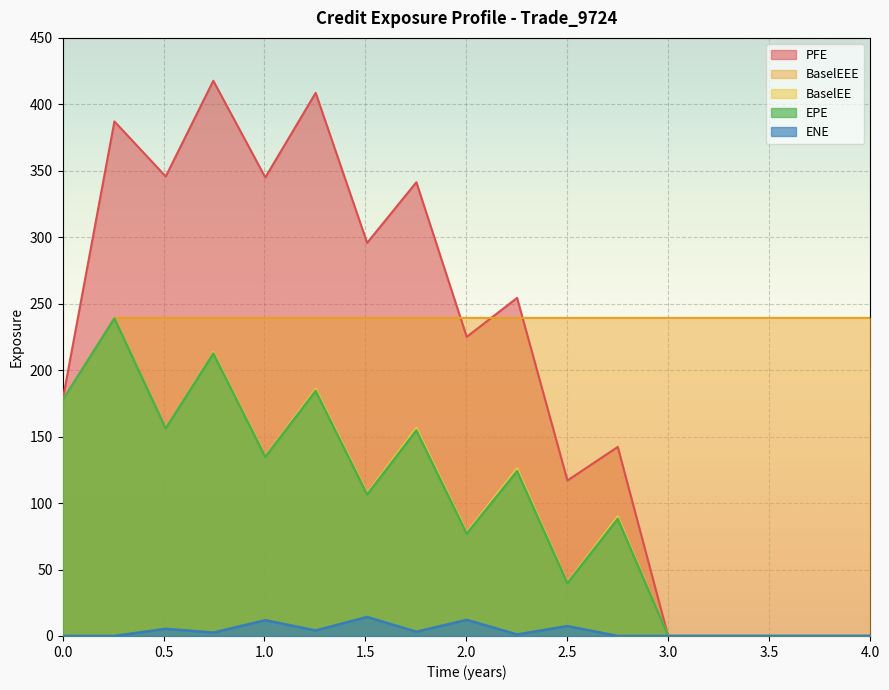

What is the maximum value for PFE?

417.8